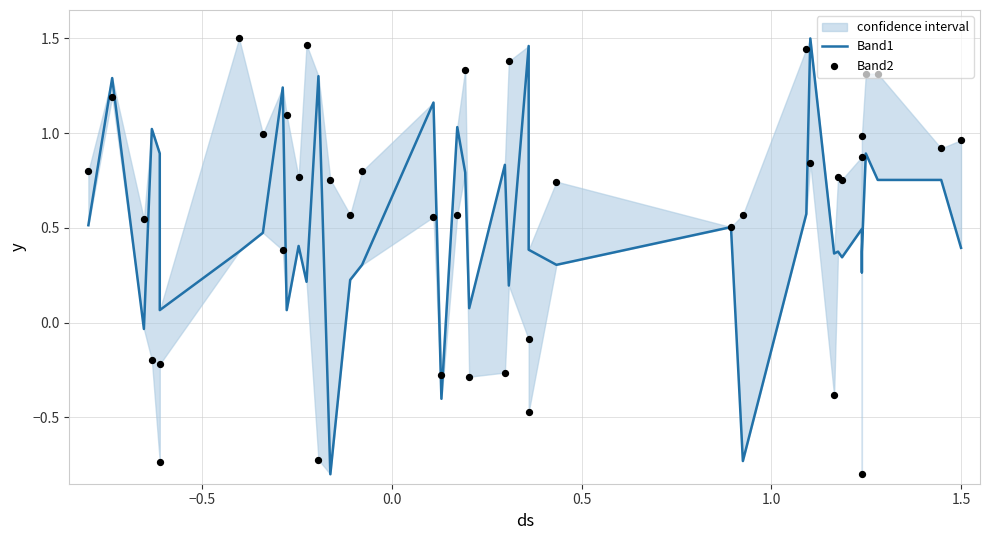

At how many categories does at least one series exceed 1?

16